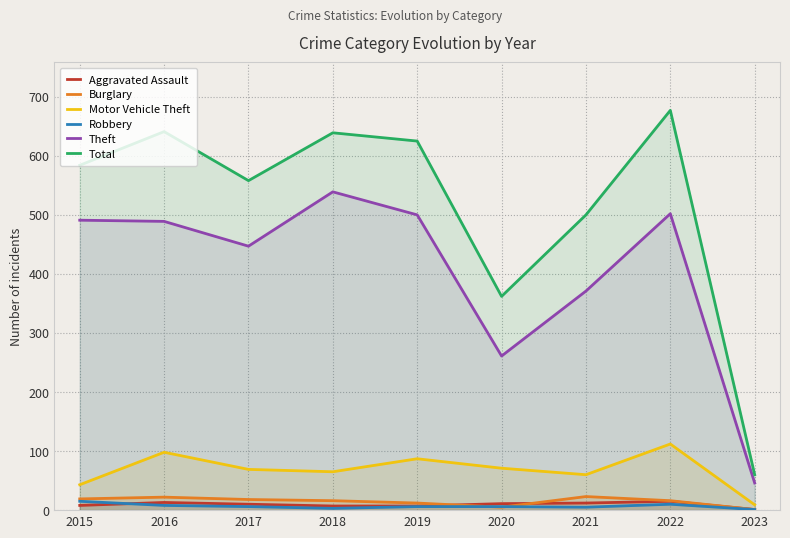

At which label does Burglary reach its minimum?

2023